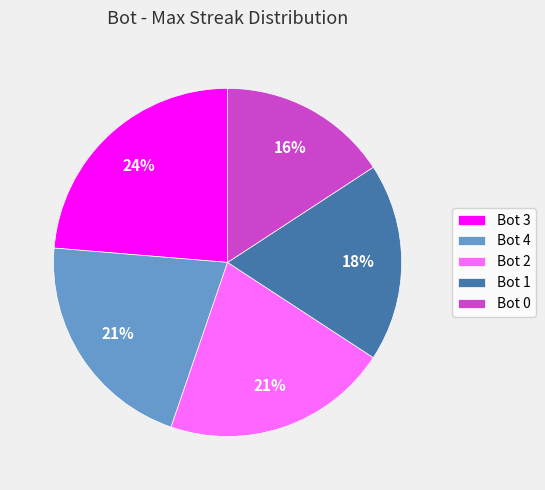

Approximately how many times larger is the value at Bot 3 compared to Bot 2?

1.1